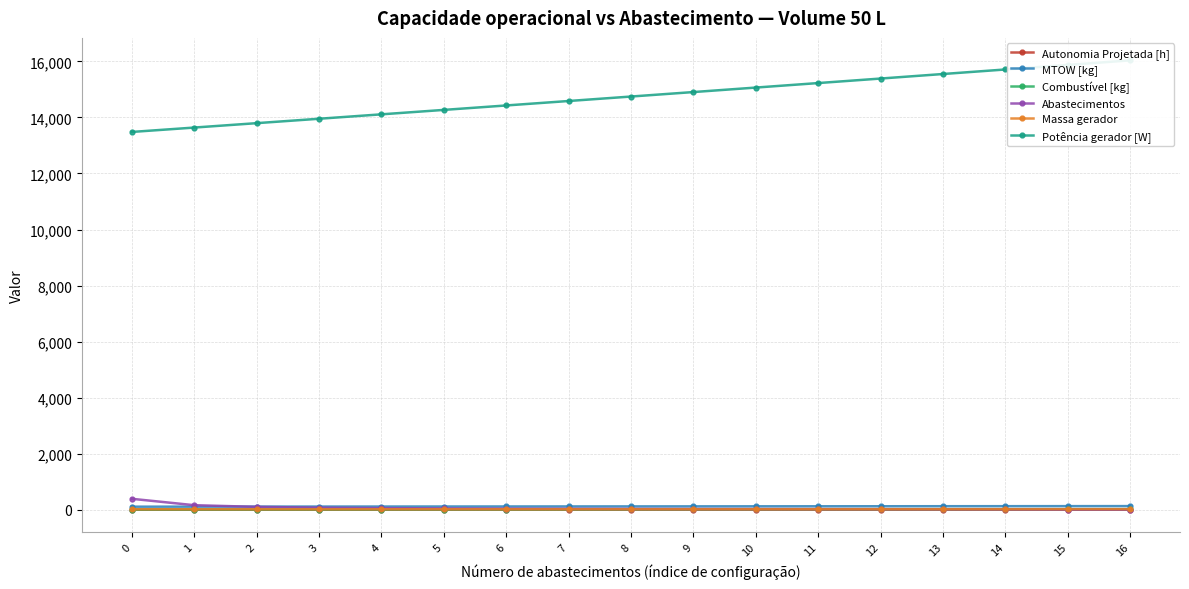

What is the value of the Combustível [kg] point at the 15th from the left?

15.0